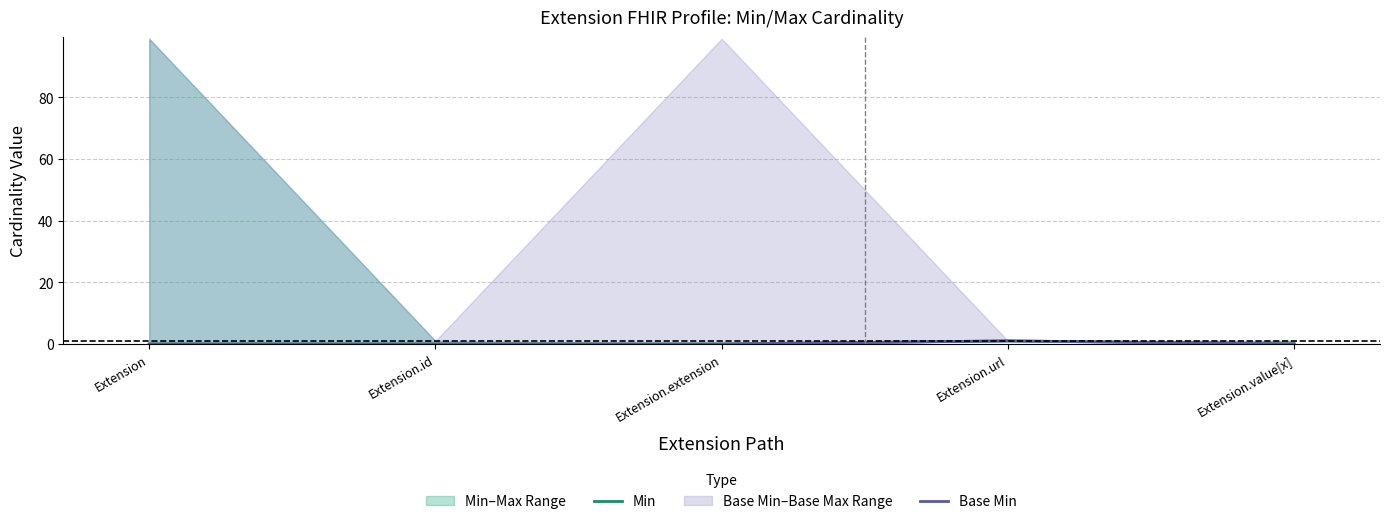

True or false: Base Min and Min intersect in this chart.

False